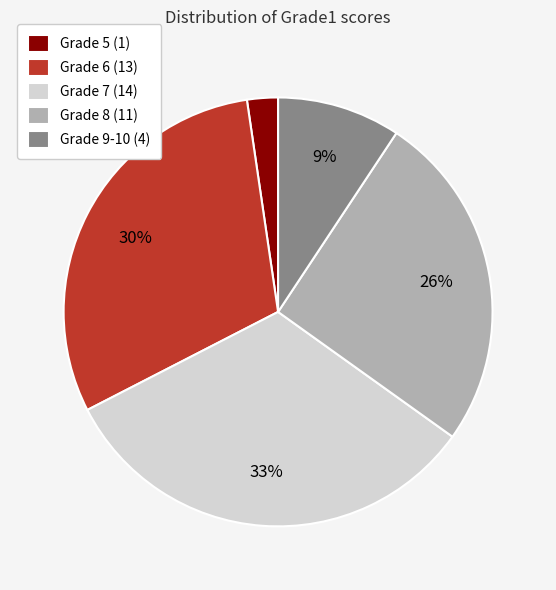

To the nearest percent, what is the average slice percentage?

20%